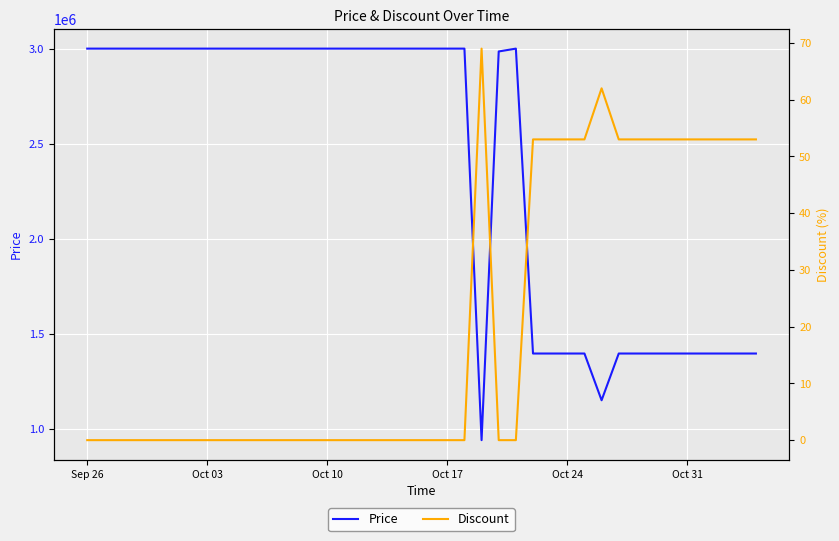

True or false: Price and Discount cross at least once.

False